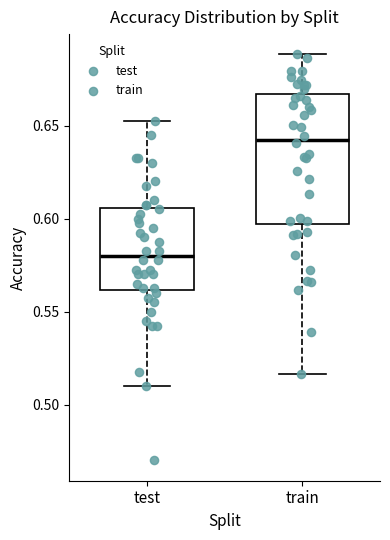

Which box's median line is the highest?

train